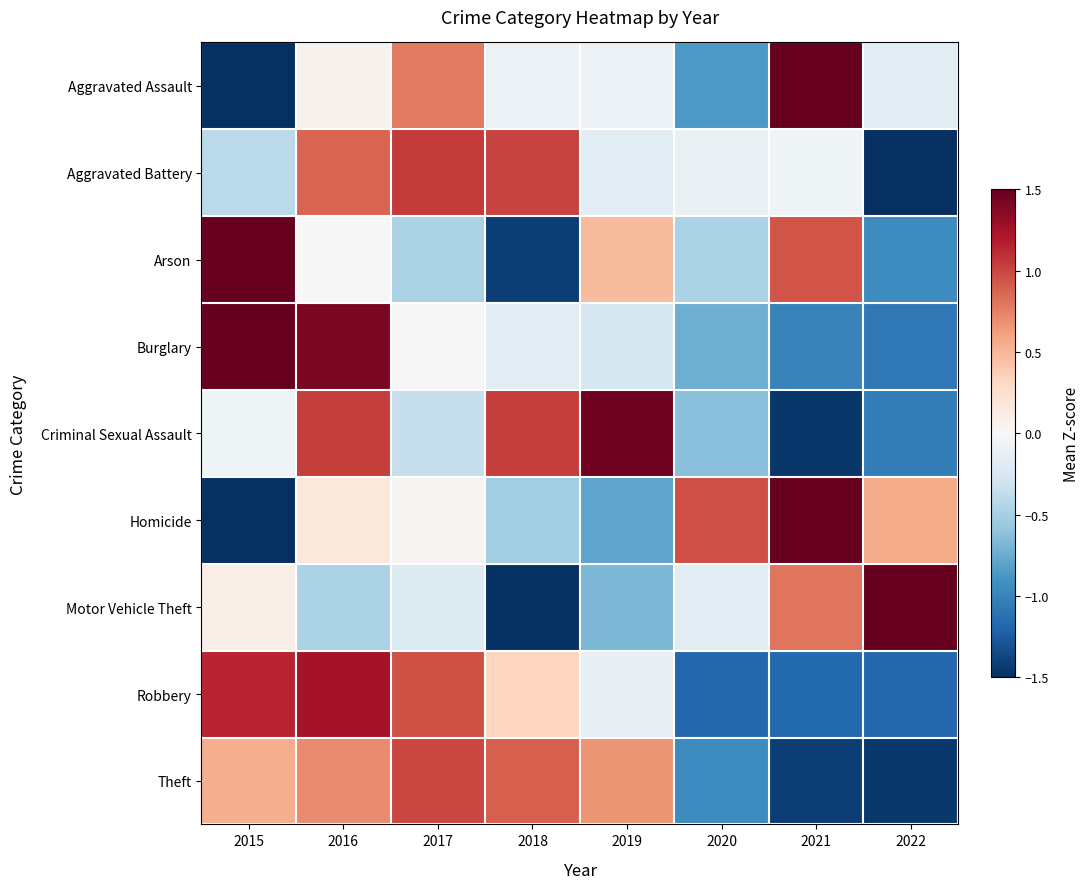

What is the greatest value displayed?

2.1